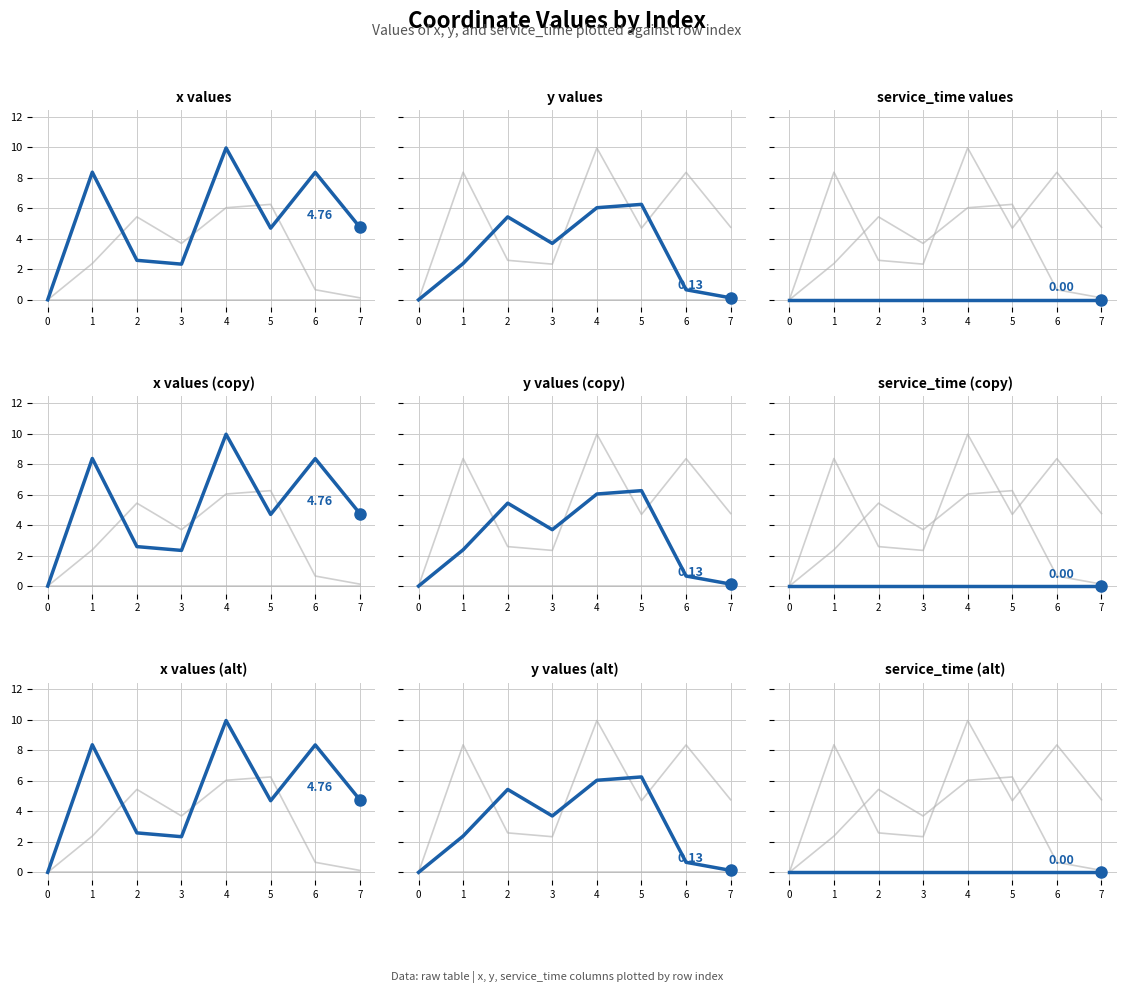

List the series in order of their overall mean, highest first.

x, y, service_time